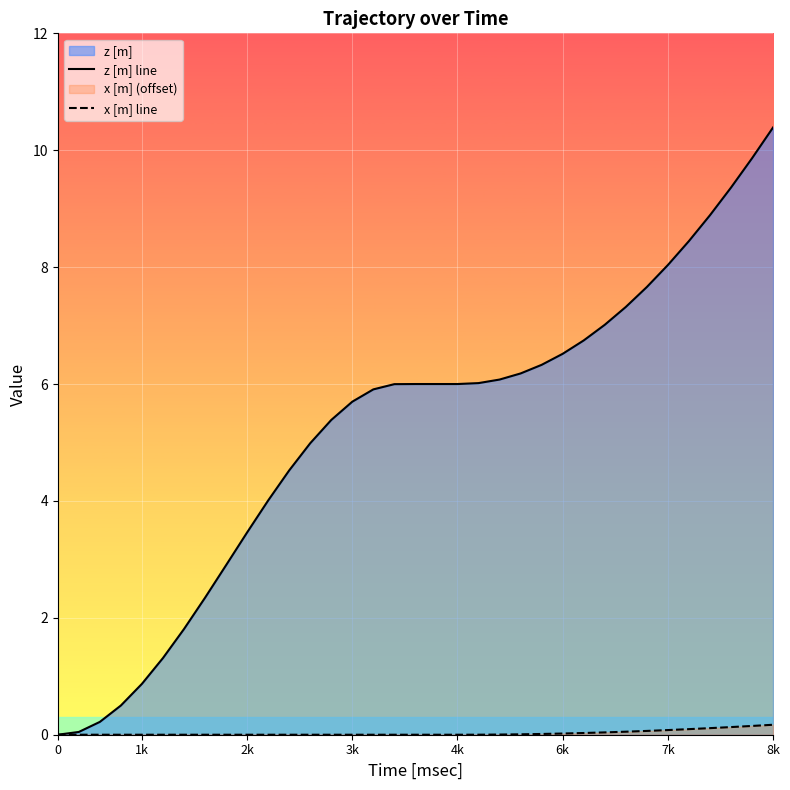

True or false: x [m] line and z [m] line intersect in this chart.

False